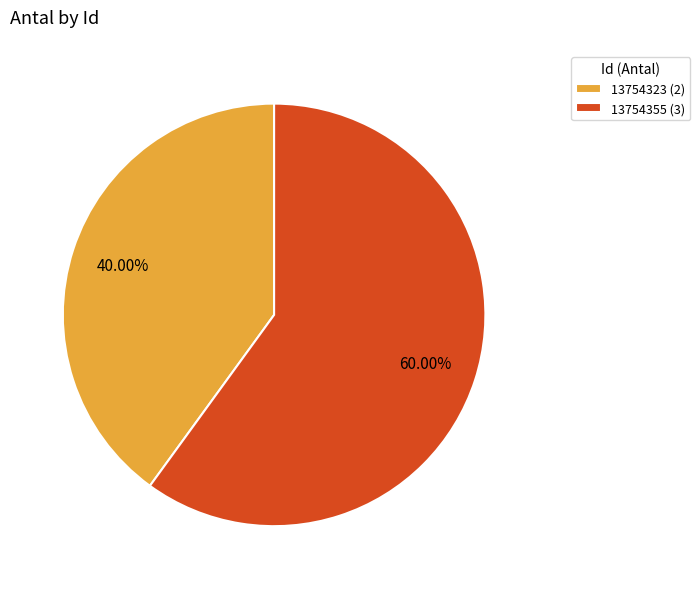

How many slices are in this pie chart?

2